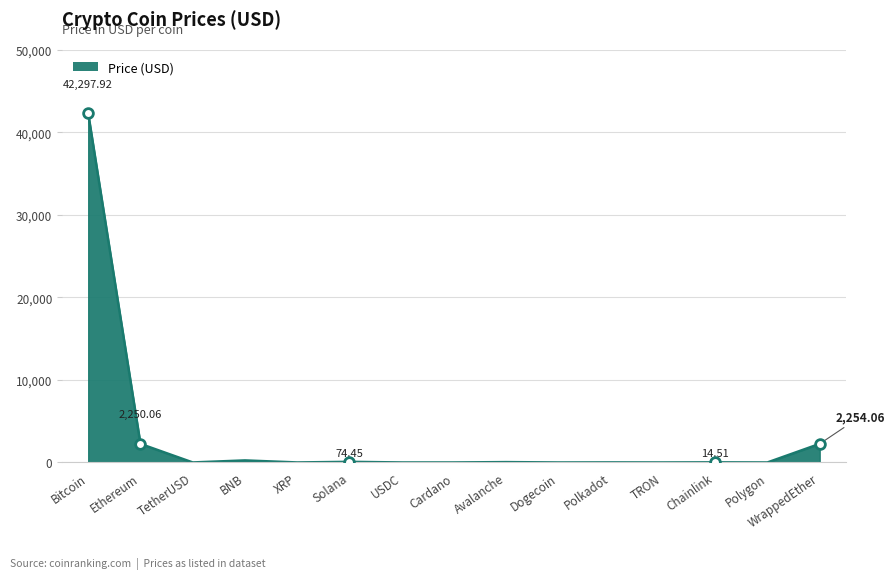

What is the difference between the maximum and minimum values?

42297.8